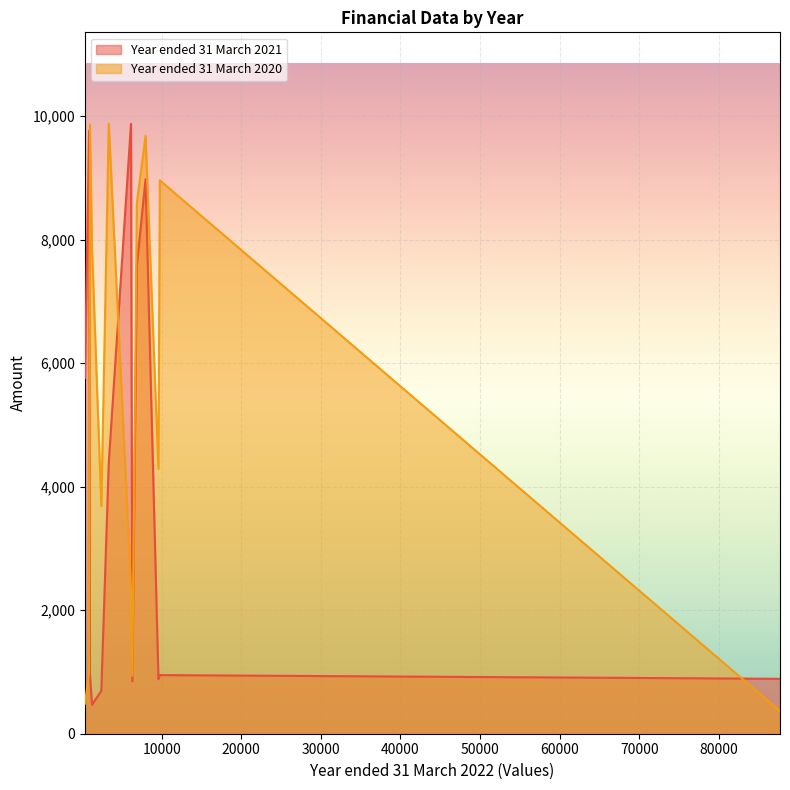

Which series has the widest spread of values?

Year ended 31 March 2020